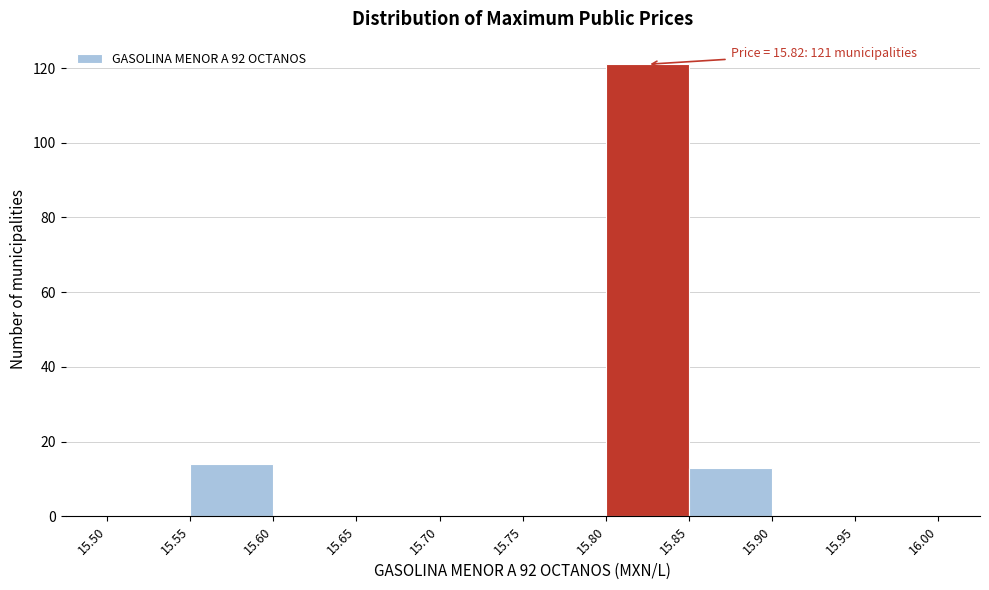

Over which range of the x-axis is the bar tallest?

15.80 to 15.85